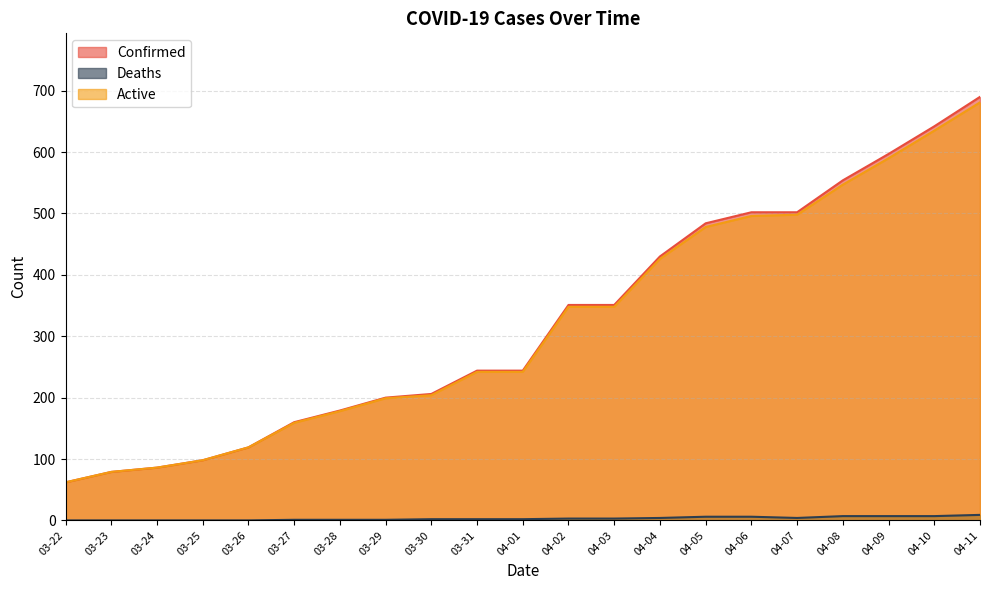

True or false: Deaths has a value of 3 at 04-08.

False